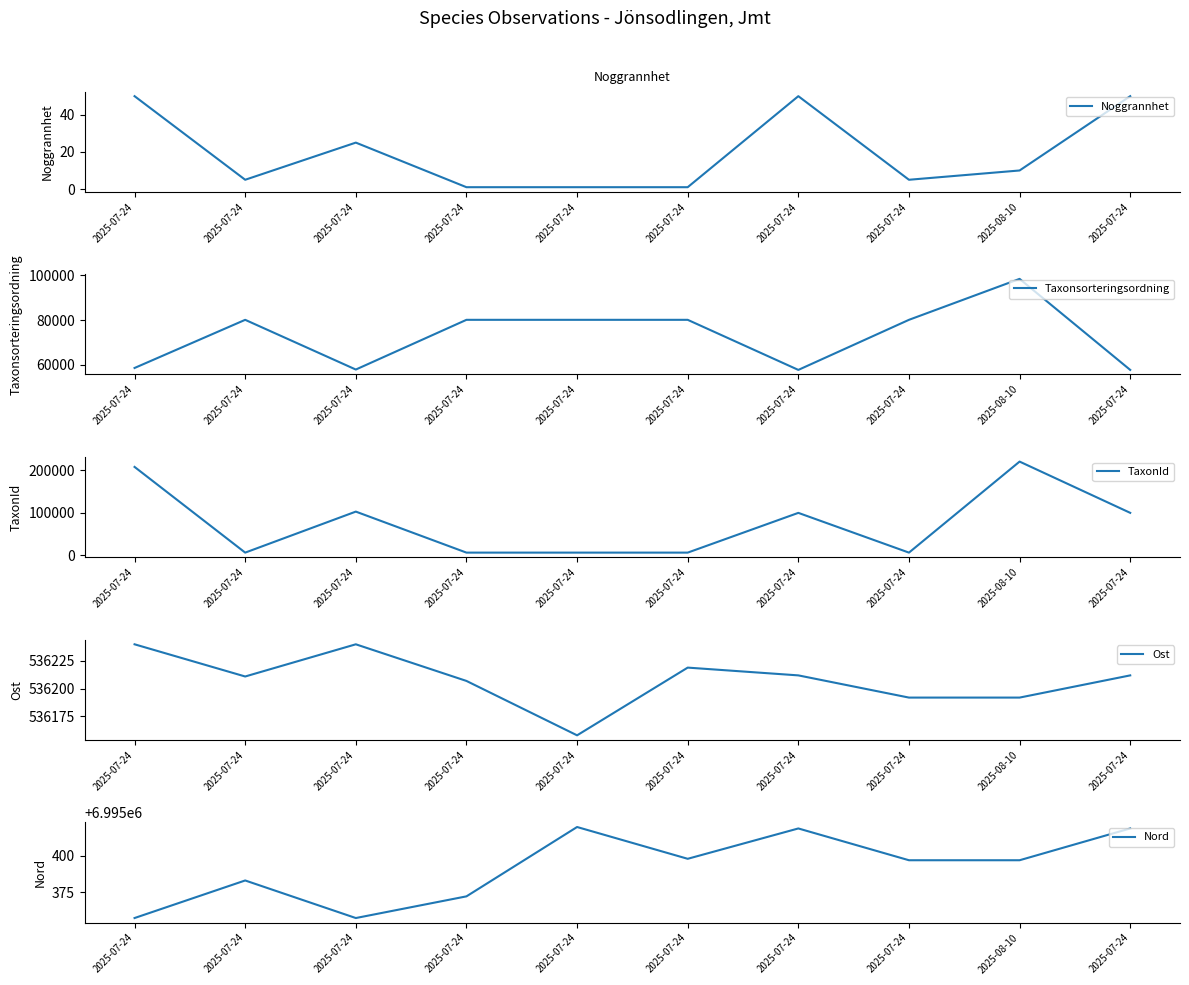

Which has a higher value, 2025-07-24 or 2025-07-24?

2025-07-24